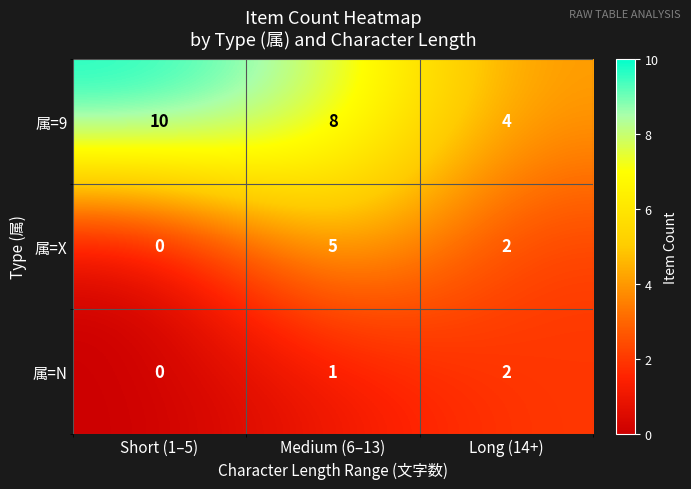

Which category has the highest value across all series?

Short (1–5)